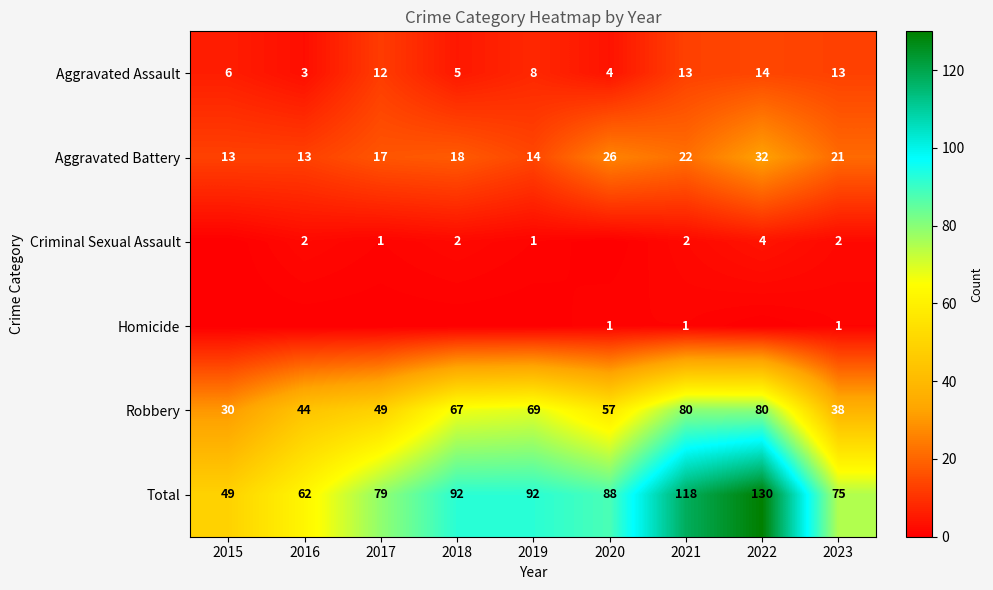

How many data points in Aggravated Assault are less than 8?

4